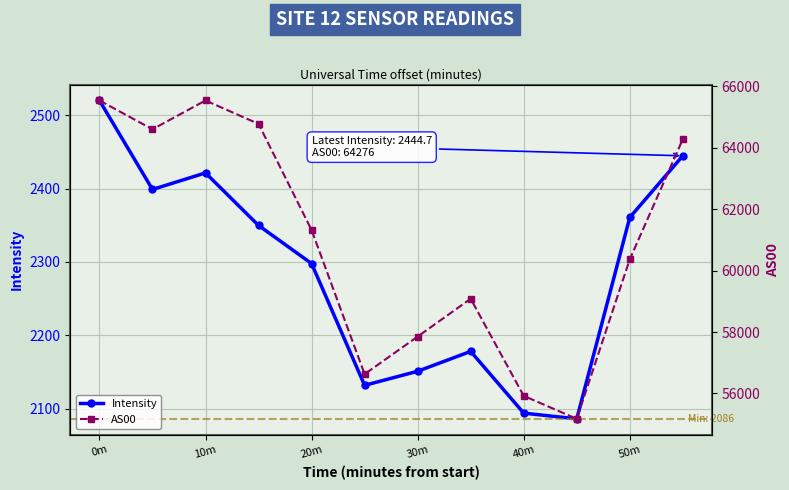

Does the chart display data point markers on the line(s)?

Yes